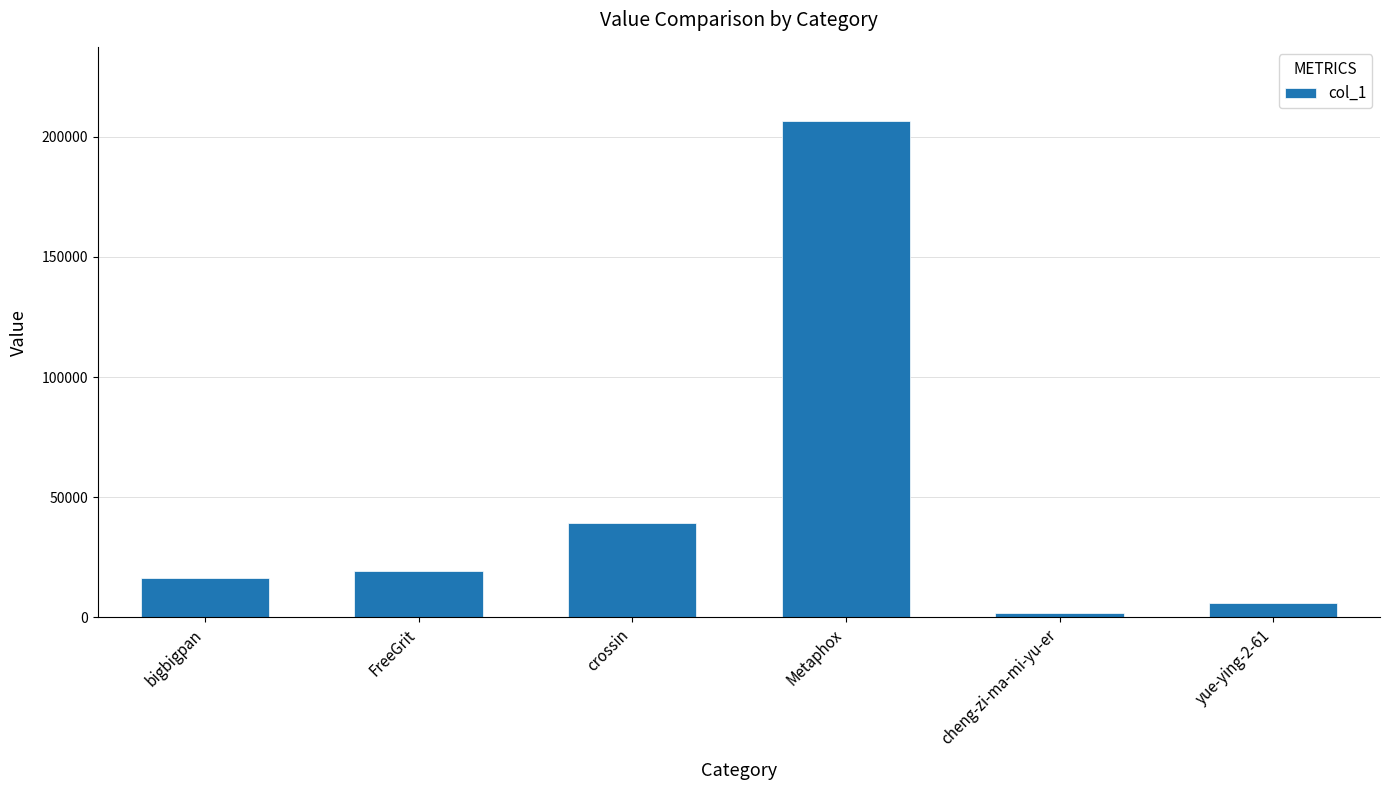

What is the minimum value shown in the chart?

1821